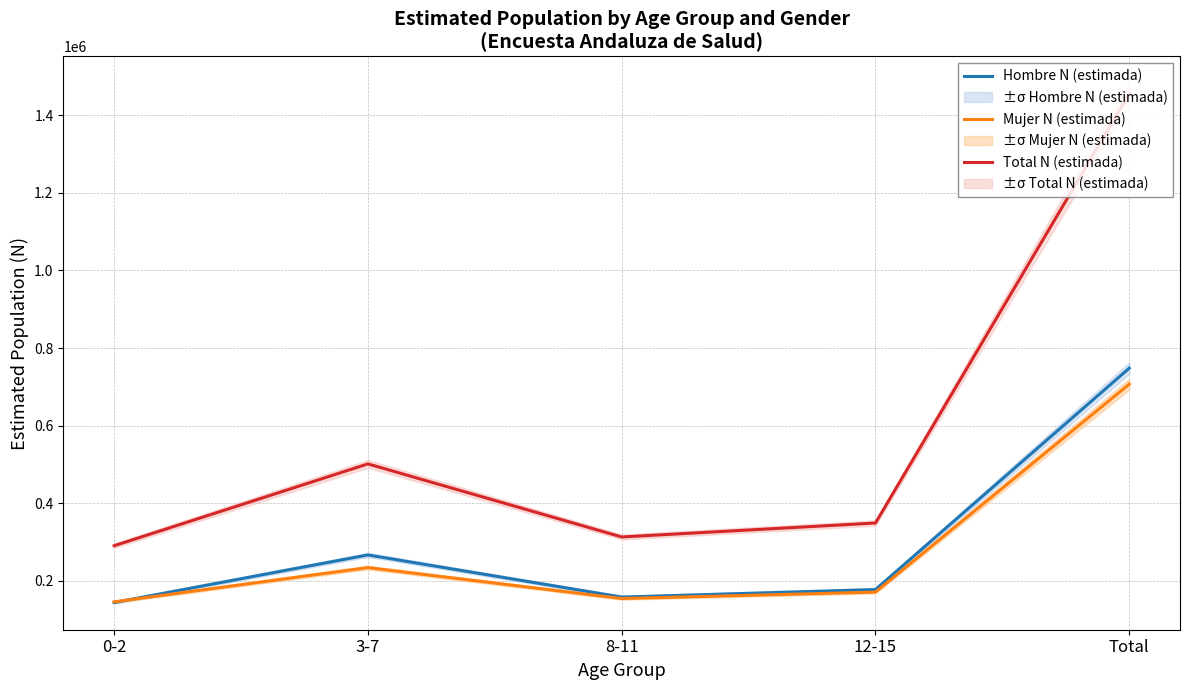

Reading right to left, what are all the values shown in this chart?

Hombre N (estimada): 748142	177957	158571	267101	144513
Mujer N (estimada): 706928	171337	154834	234476	146281
Total N (estimada): 1455070	349294	313405	501576	290794